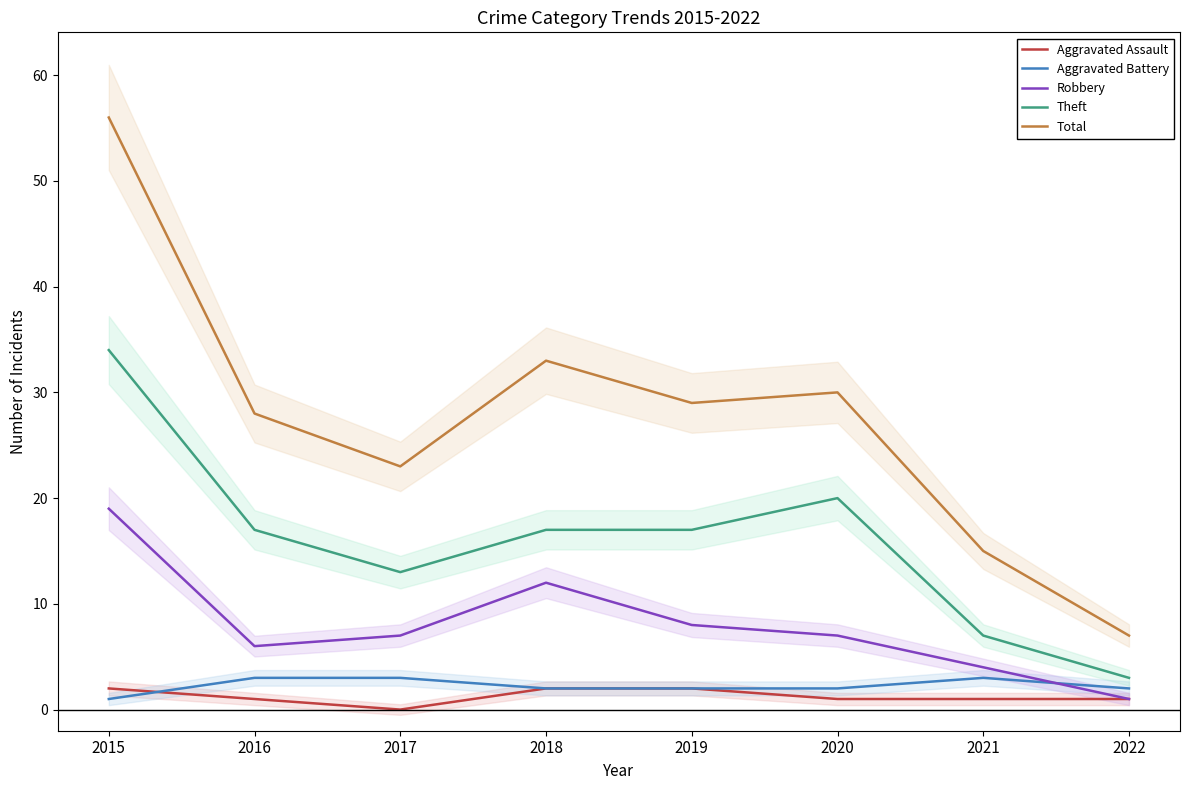

What is the difference between the maximum and minimum values in the Aggravated Battery series?

2